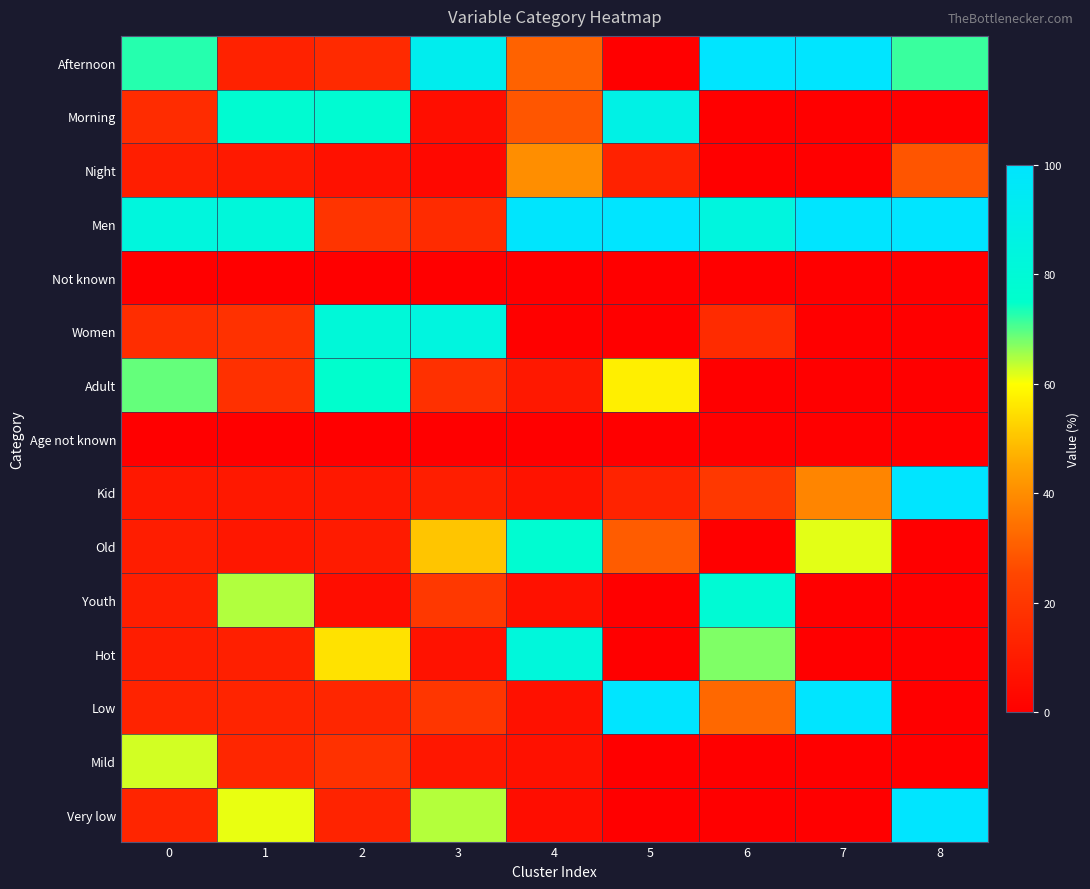

What is the total value across all series at 6?

400.0